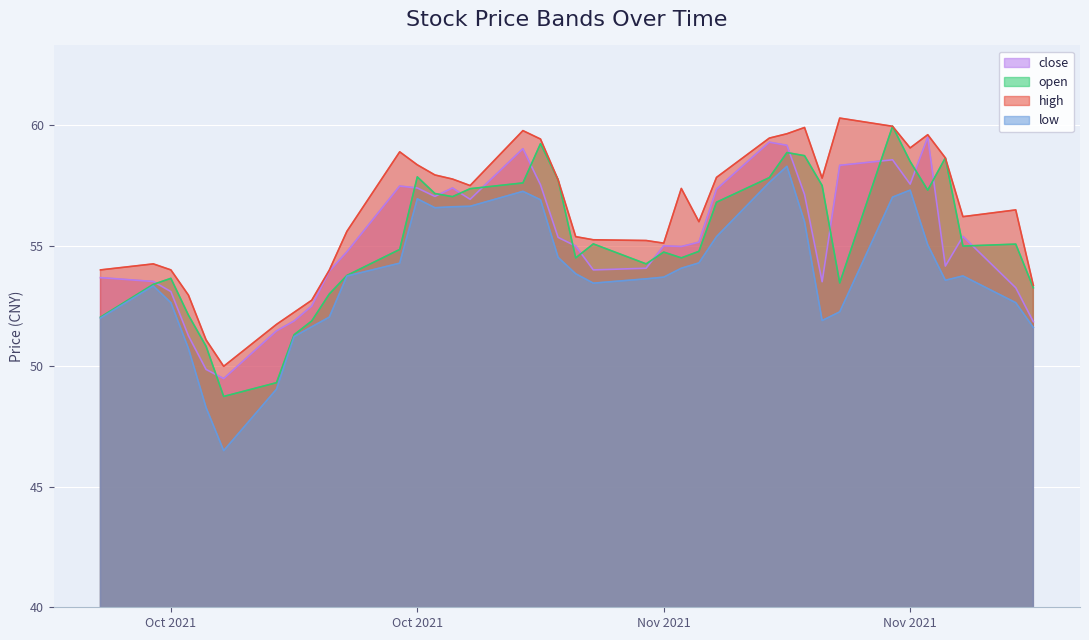

What is the sum of the close values at 20211109 and 20211008?

108.7